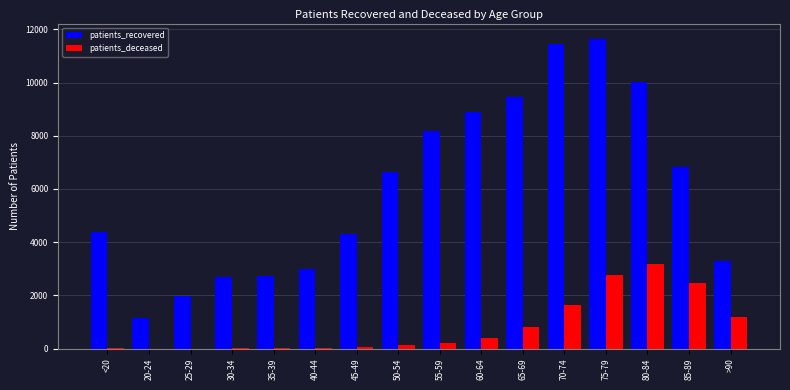

Is it true that patients_deceased equals 4 at 20-24?

True